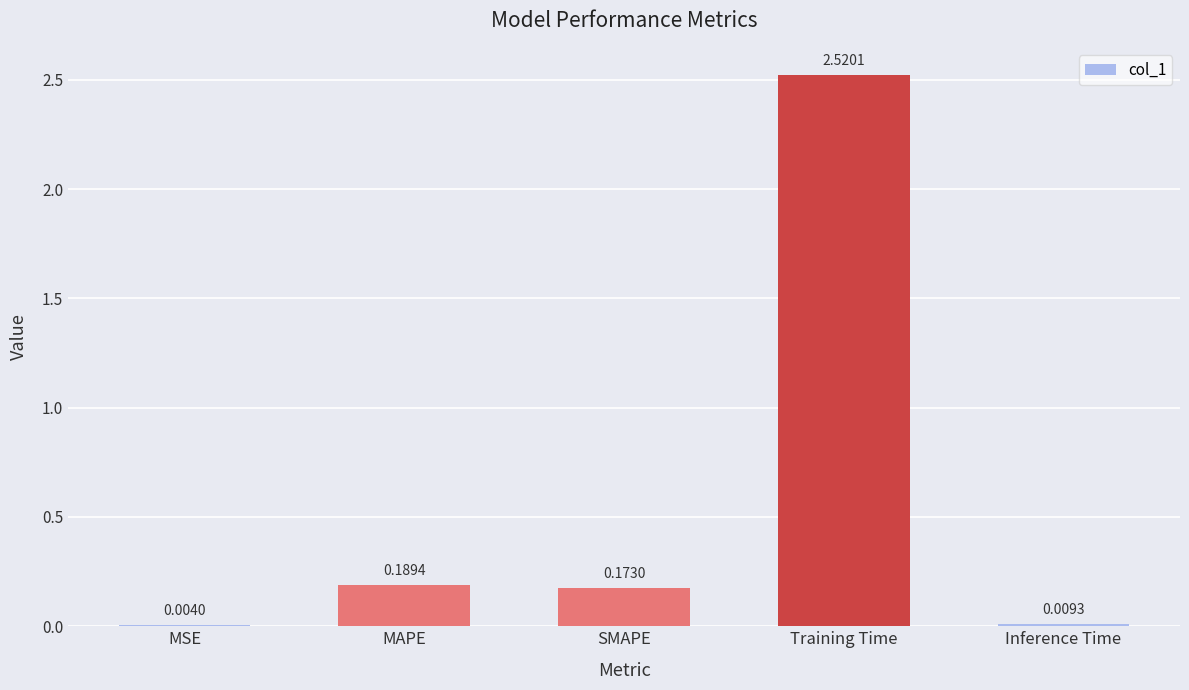

At which label is the value closest to 1?

MAPE